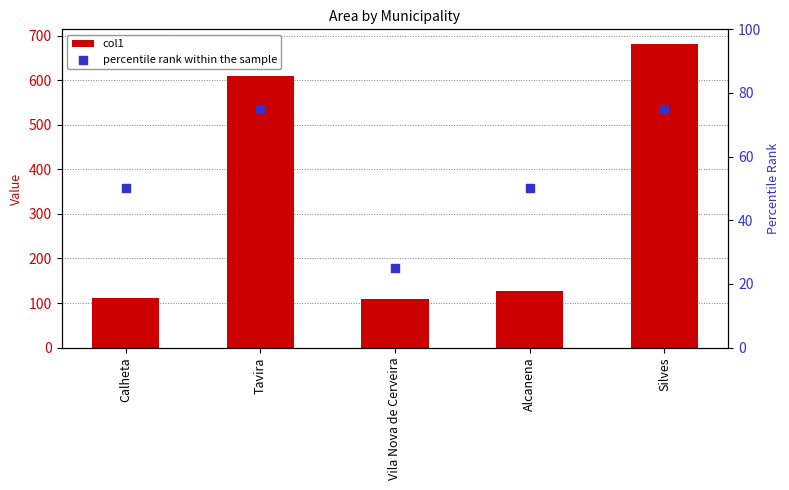

Which series contains the highest Y value?

col1